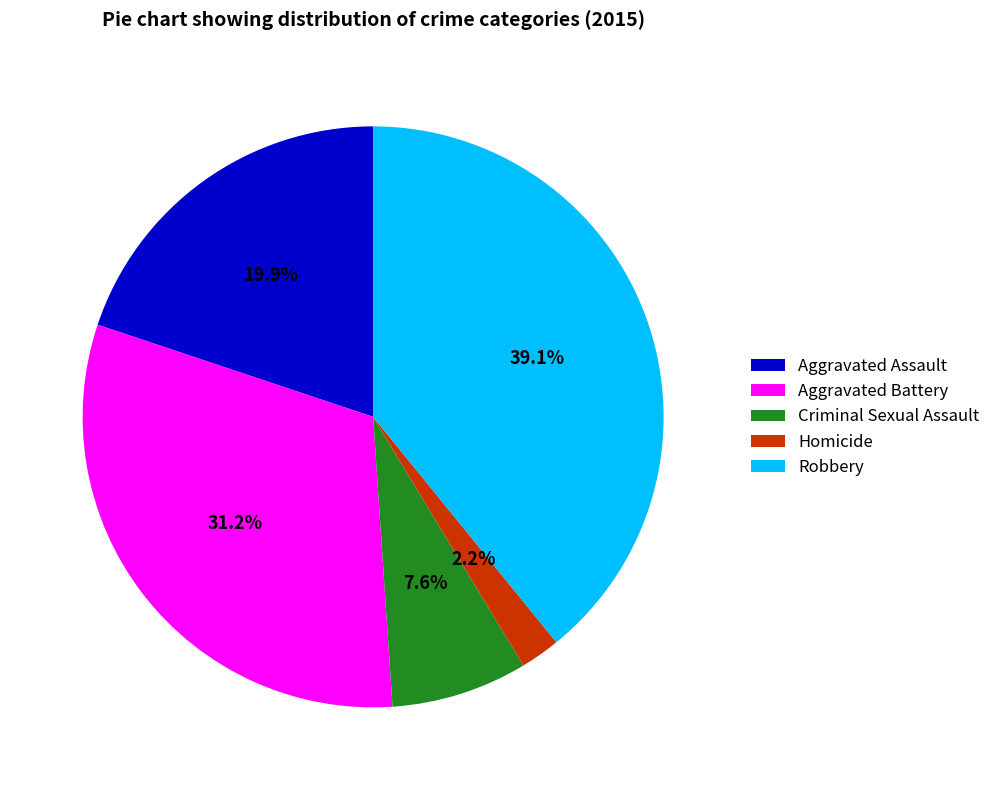

Rank the categories by value from highest to lowest.

Robbery, Aggravated Battery, Aggravated Assault, Criminal Sexual Assault, Homicide